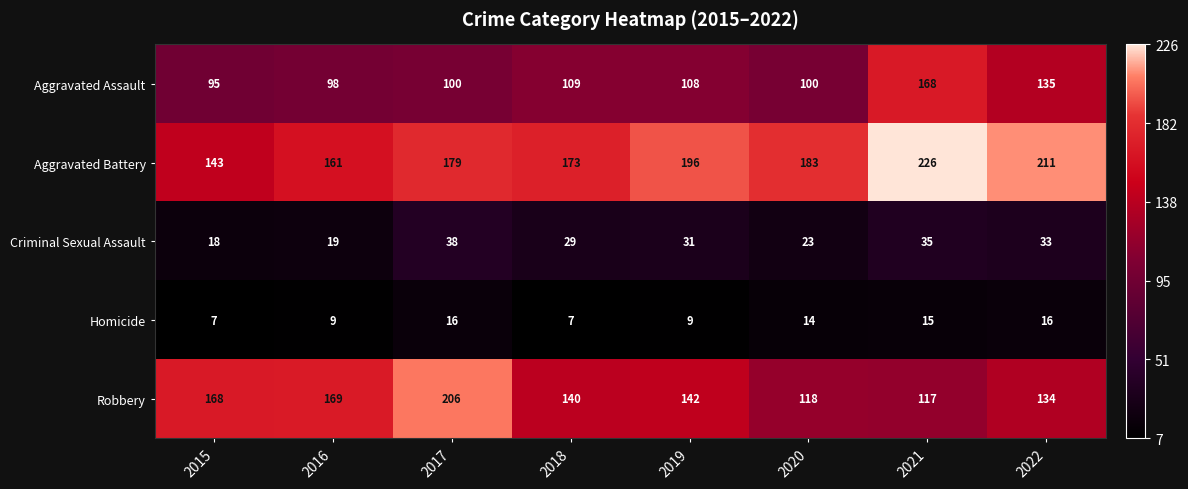

What is the sum of all Criminal Sexual Assault values?

226